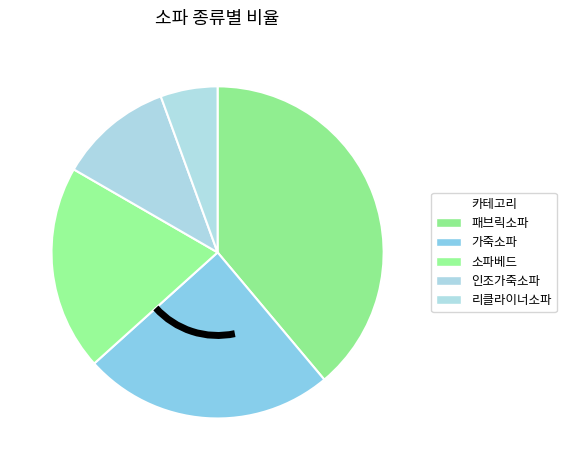

Does any single category account for the majority?

No